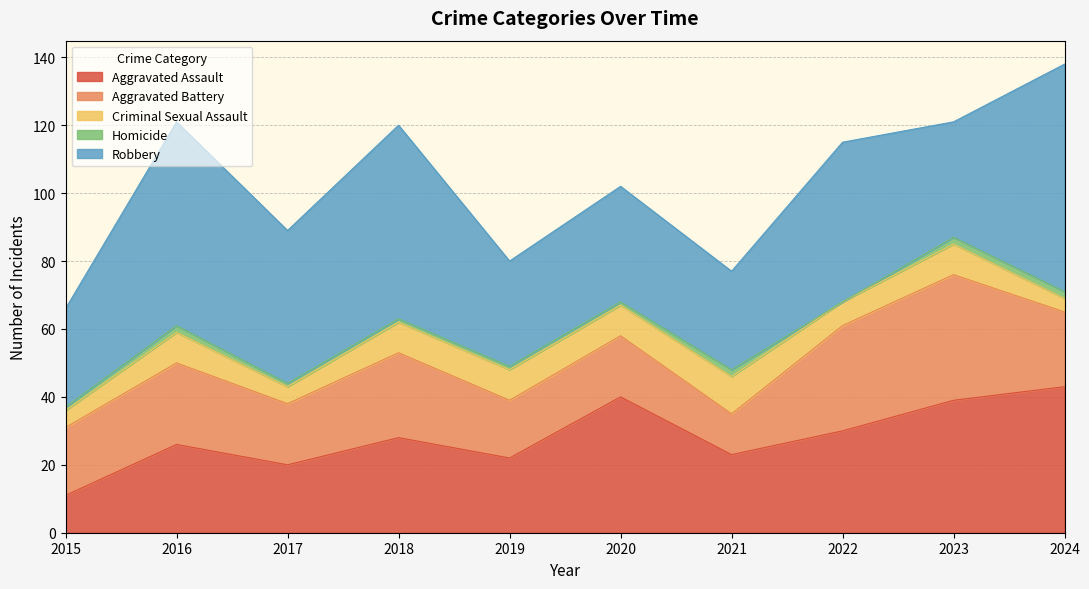

How many data points in Homicide are less than 1?

1